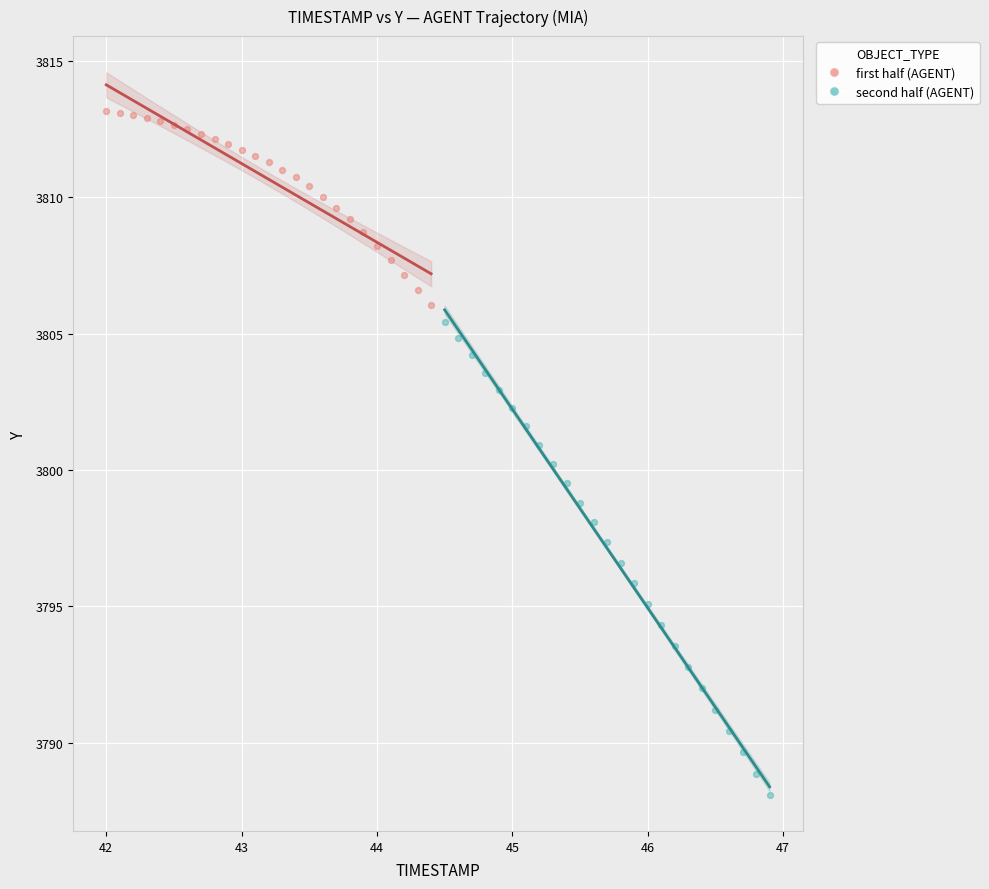

Which series reaches the minimum Y coordinate?

second half (AGENT)